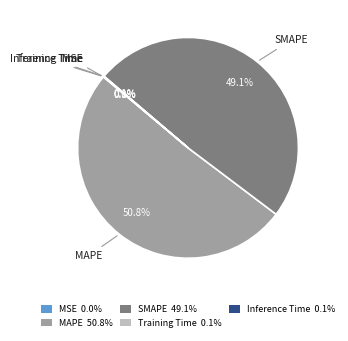

What is the ratio of the value at SMAPE to the value at MAPE?

1.0